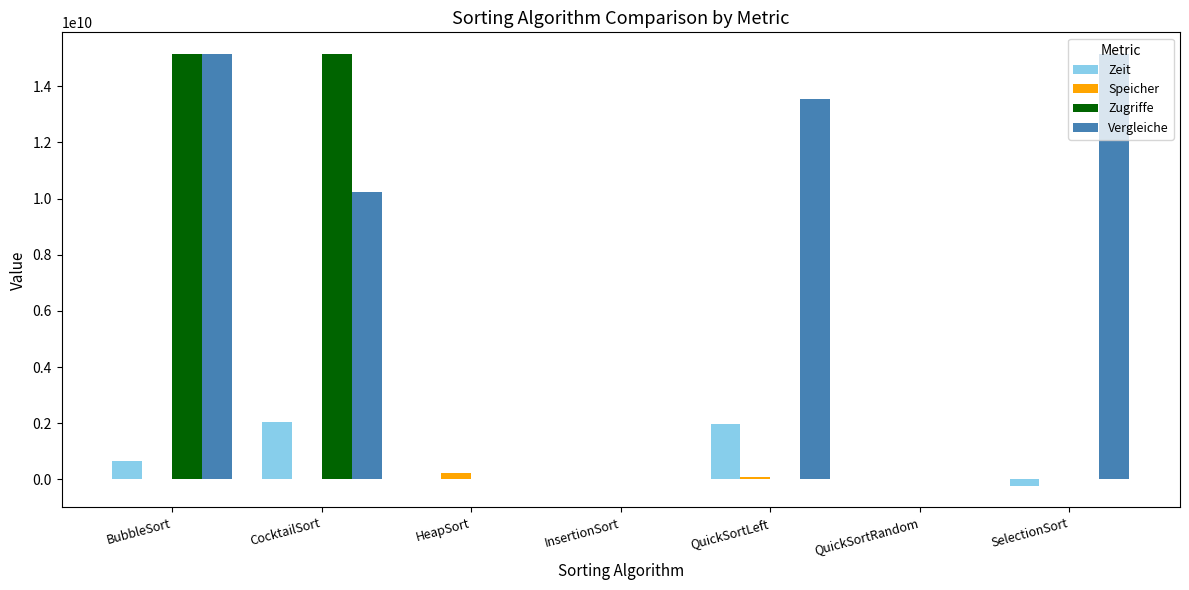

Are the bars horizontal?

No